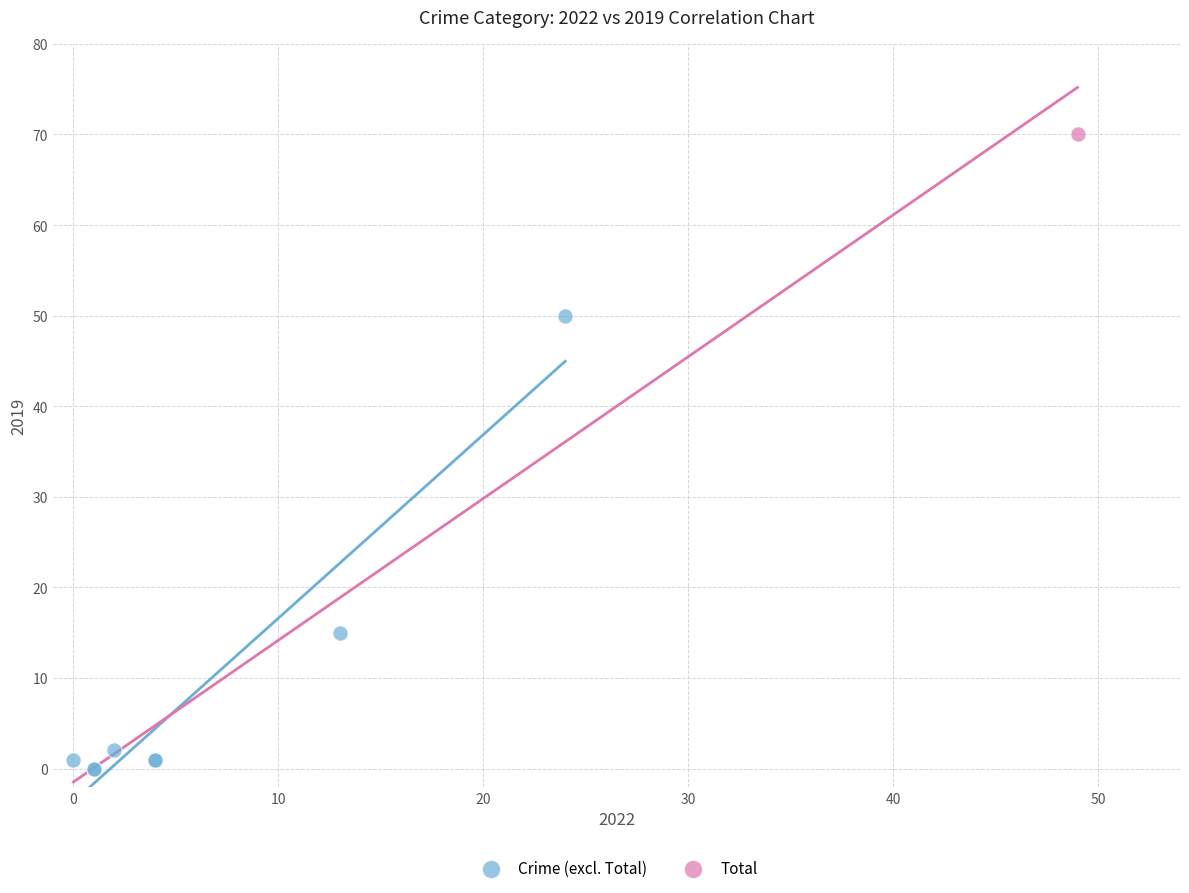

What are all the series names shown in the legend?

Crime (excl. Total), Total